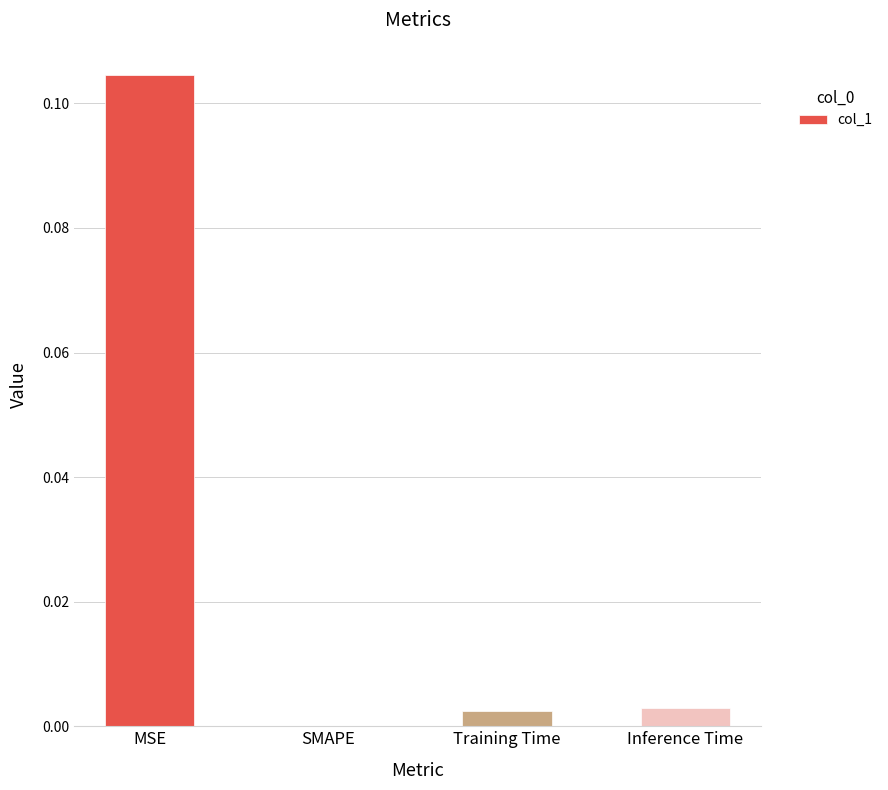

Does the chart contain stacked bars?

No